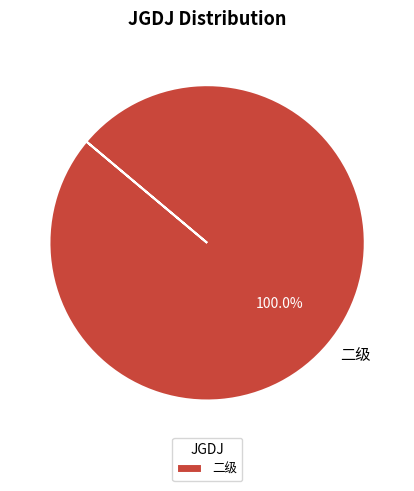

Rank the categories by value from highest to lowest.

二级